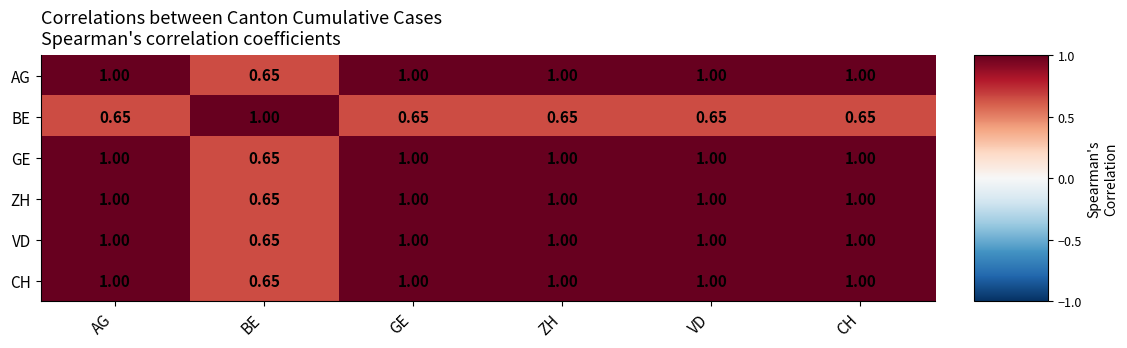

Is the value of VD at BE greater than the value of CH at CH?

No